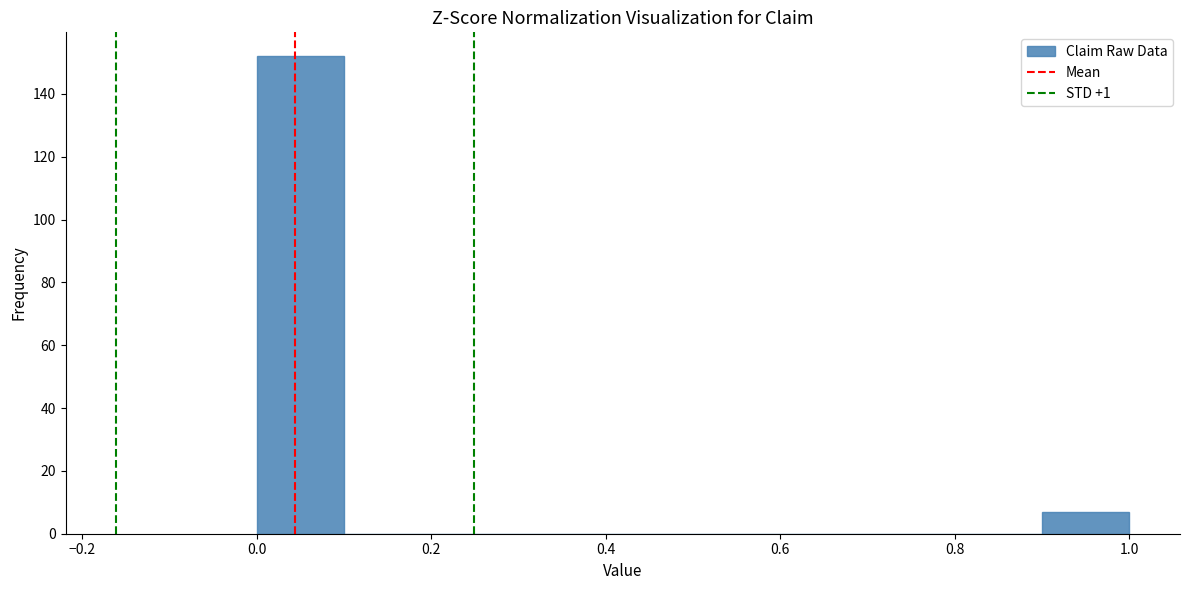

What is the height of the bar covering 0.0 to 0.1 on the x-axis? The values are not printed on the chart, so give them approximately, as read against the axis.

152